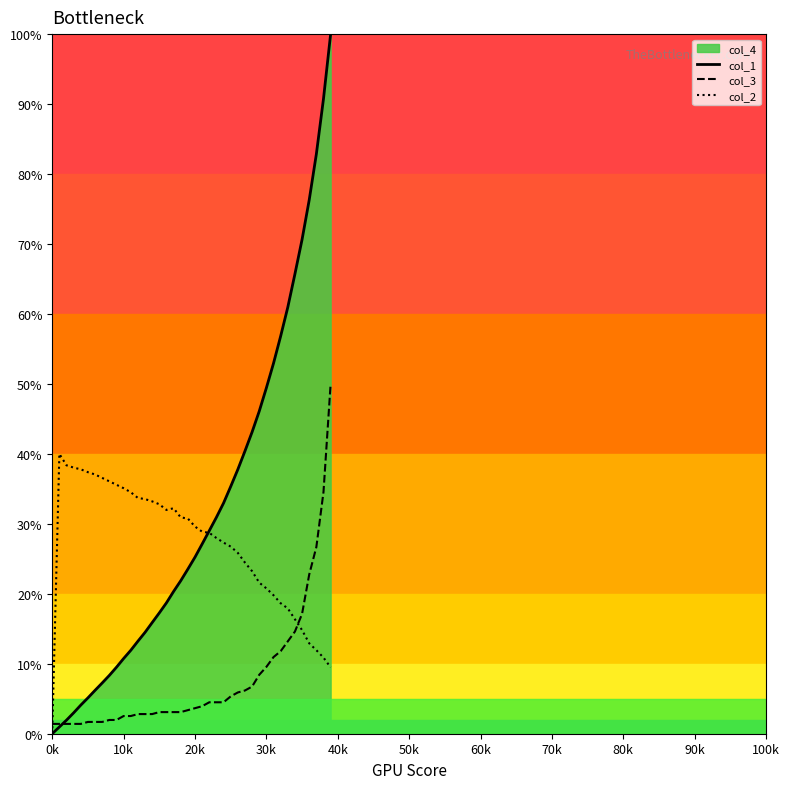

How many lines are shown in the chart?

3